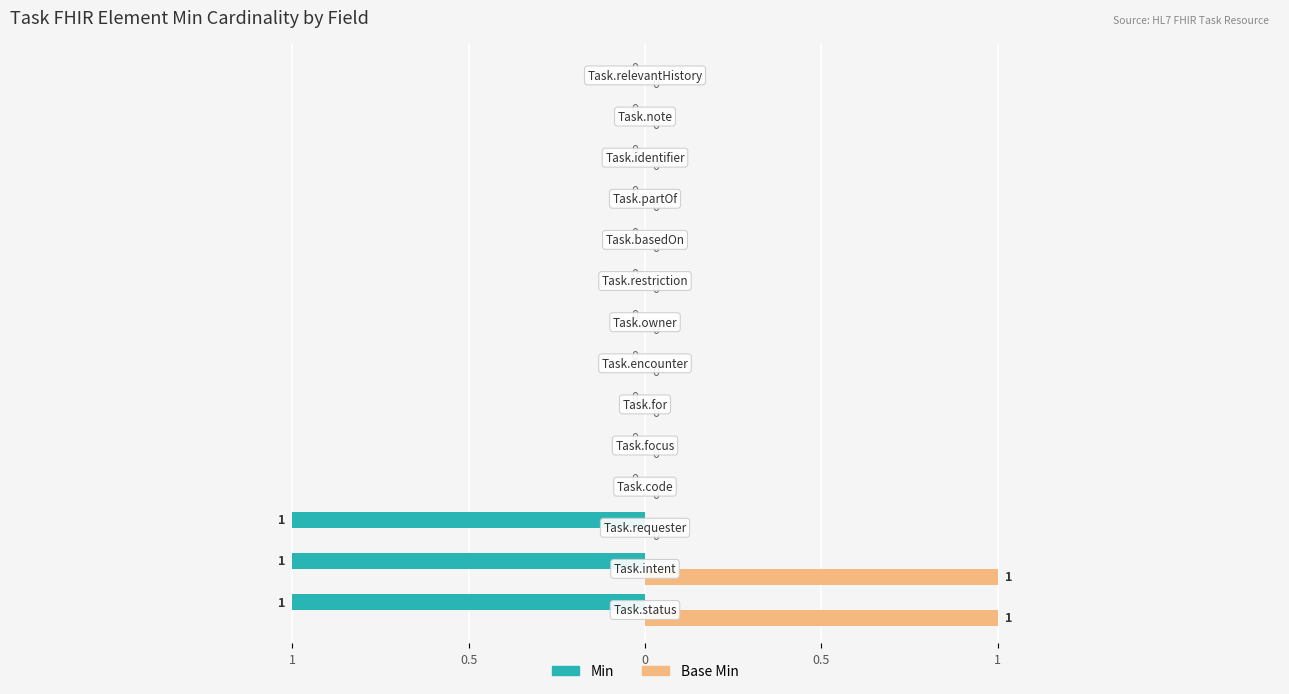

Which series has the widest spread of values?

Min